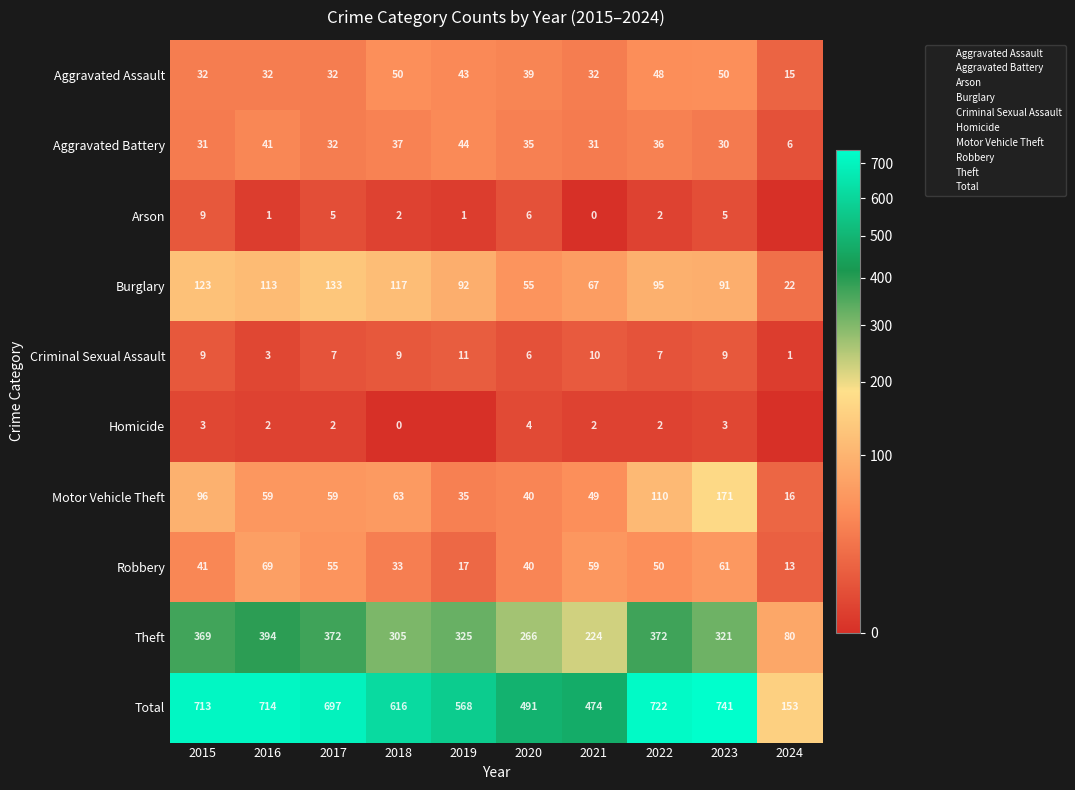

At 2022, list the series in order from smallest to largest.

Arson, Homicide, Criminal Sexual Assault, Aggravated Battery, Aggravated Assault, Robbery, Burglary, Motor Vehicle Theft, Theft, Total